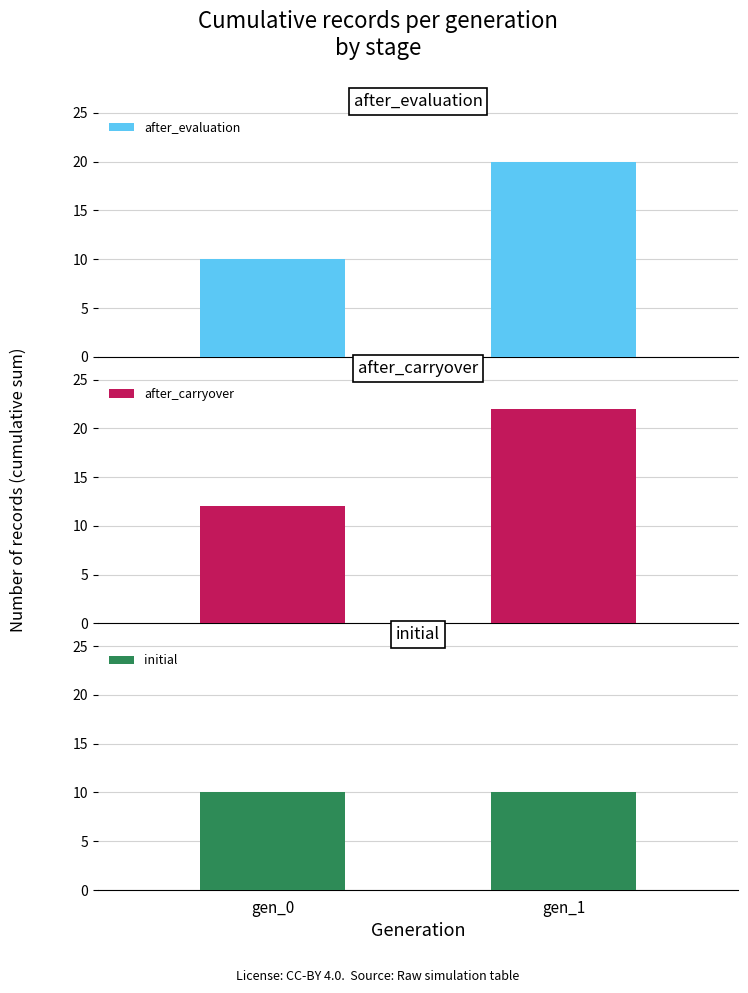

What is the difference between the maximum and minimum values in the after_evaluation series?

10